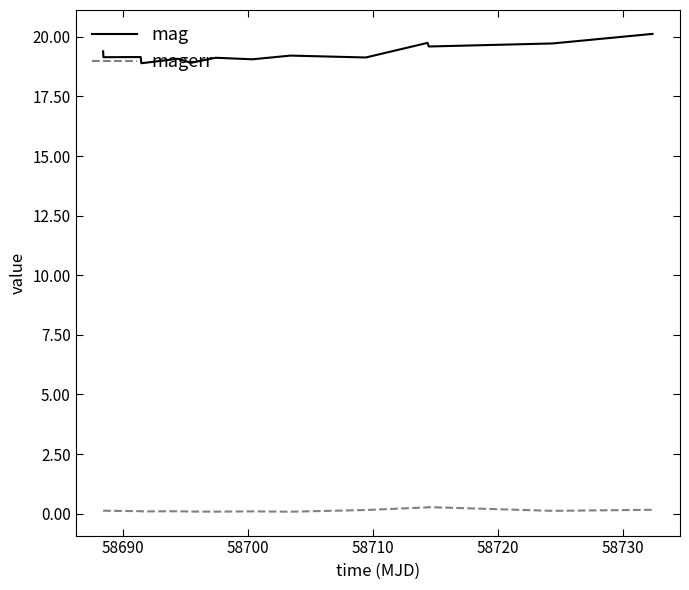

List the series in order of their peak value, highest first.

mag, magerr